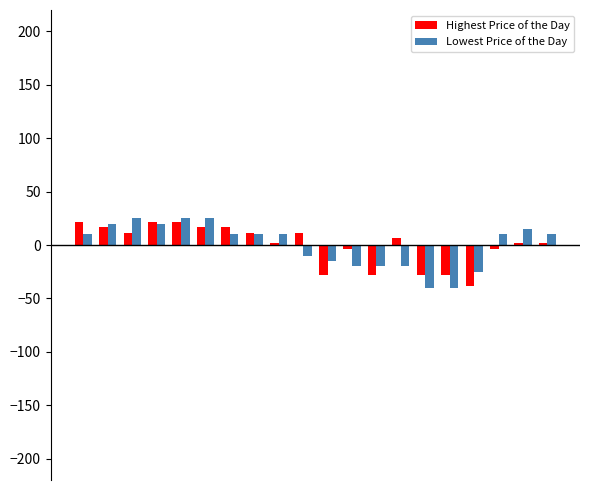

What is the difference between the maximum and minimum values in the Lowest Price of the Day series?

65.0